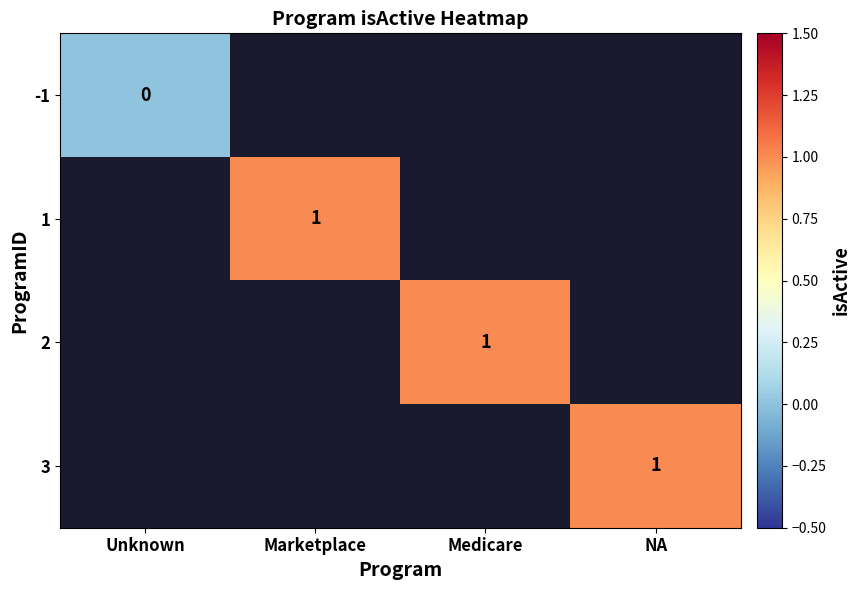

List the series in order of their overall mean, lowest first.

-1, 1, 2, 3